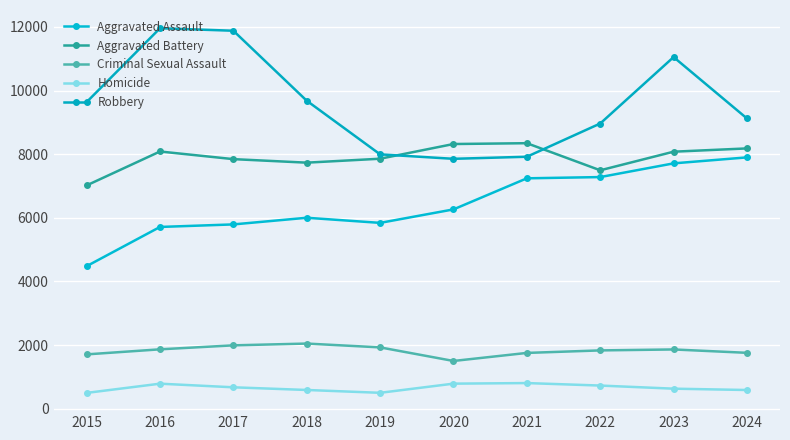

How many data points in Robbery are less than 9638?

5